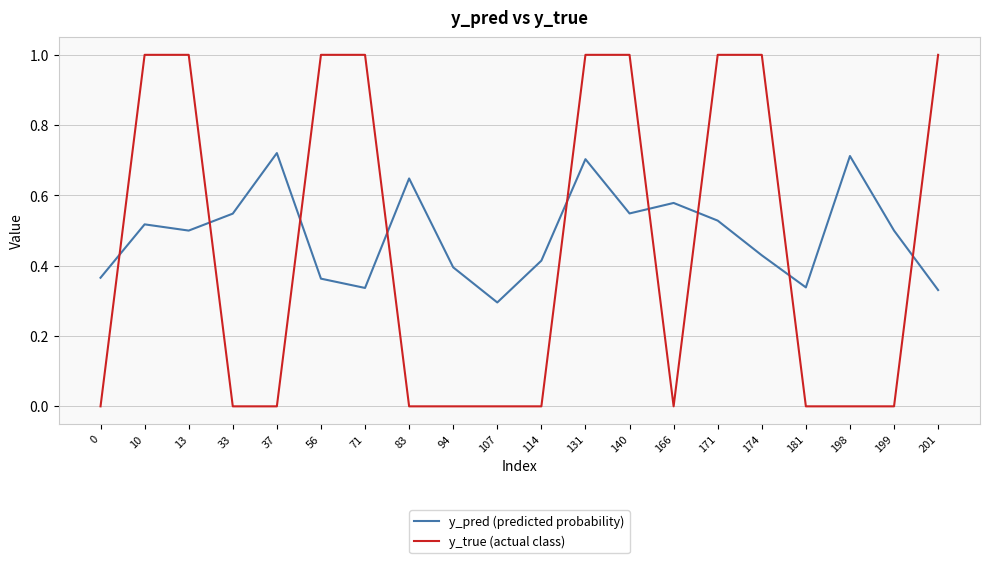

Is this an area chart (filled region under the line)?

No